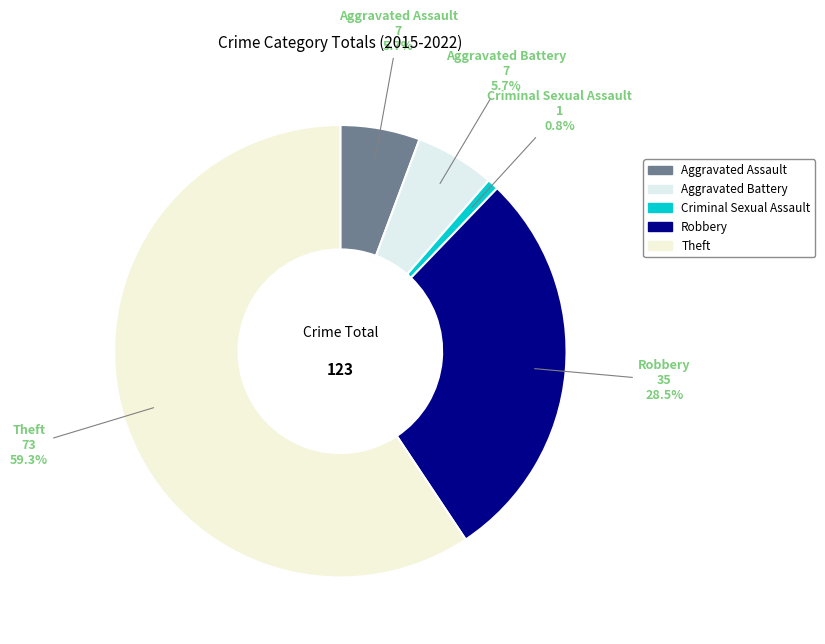

Which category has the smallest portion of the pie?

Criminal Sexual Assault